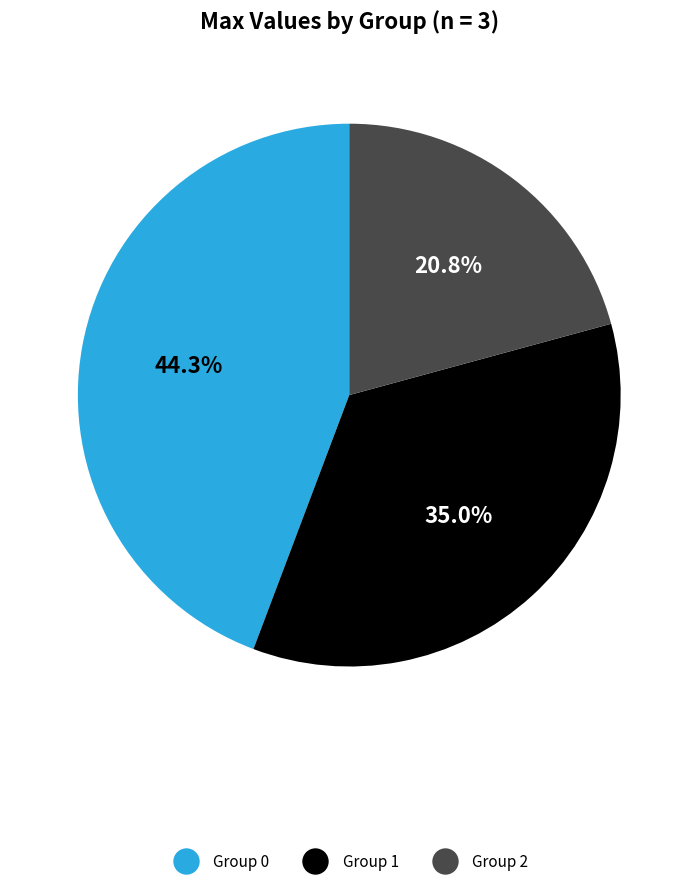

Is there a majority slice in this chart?

No